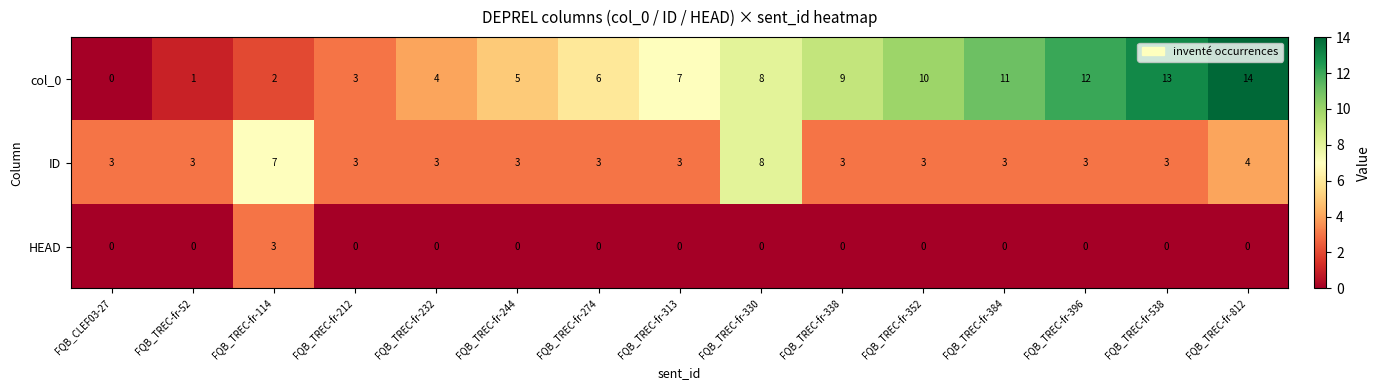

Which series has the largest total across all categories?

col_0